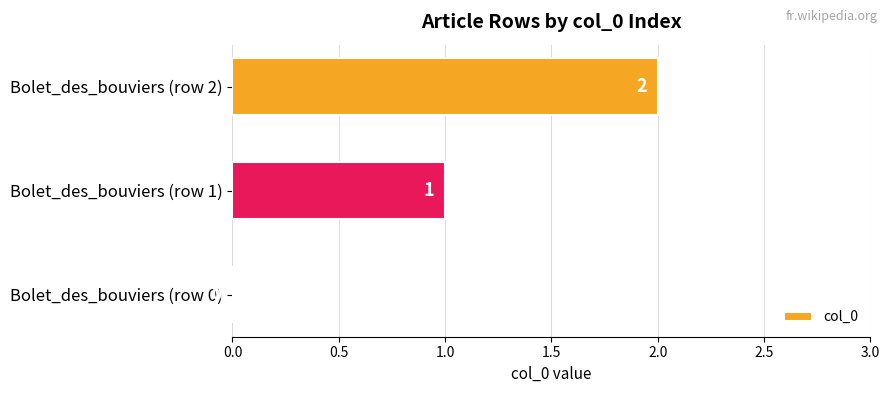

What is the ratio of the value at Bolet_des_bouviers (row 2) to the value at Bolet_des_bouviers (row 1)?

2.0